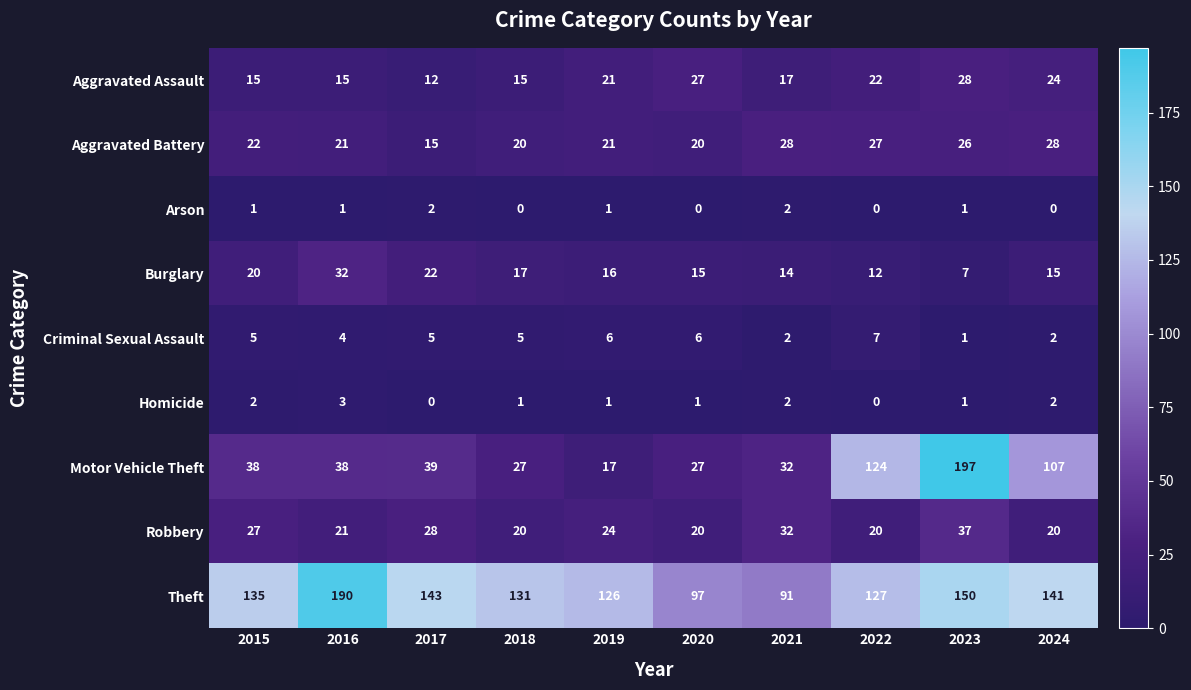

What is the total value across all series at 2020?

213